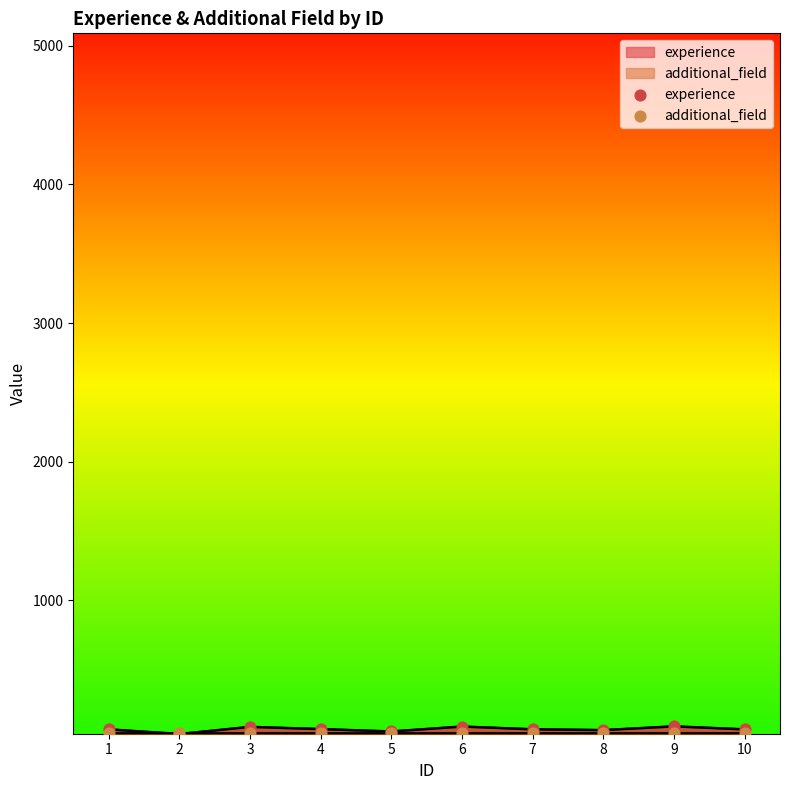

Which series has the largest total across all categories?

experience